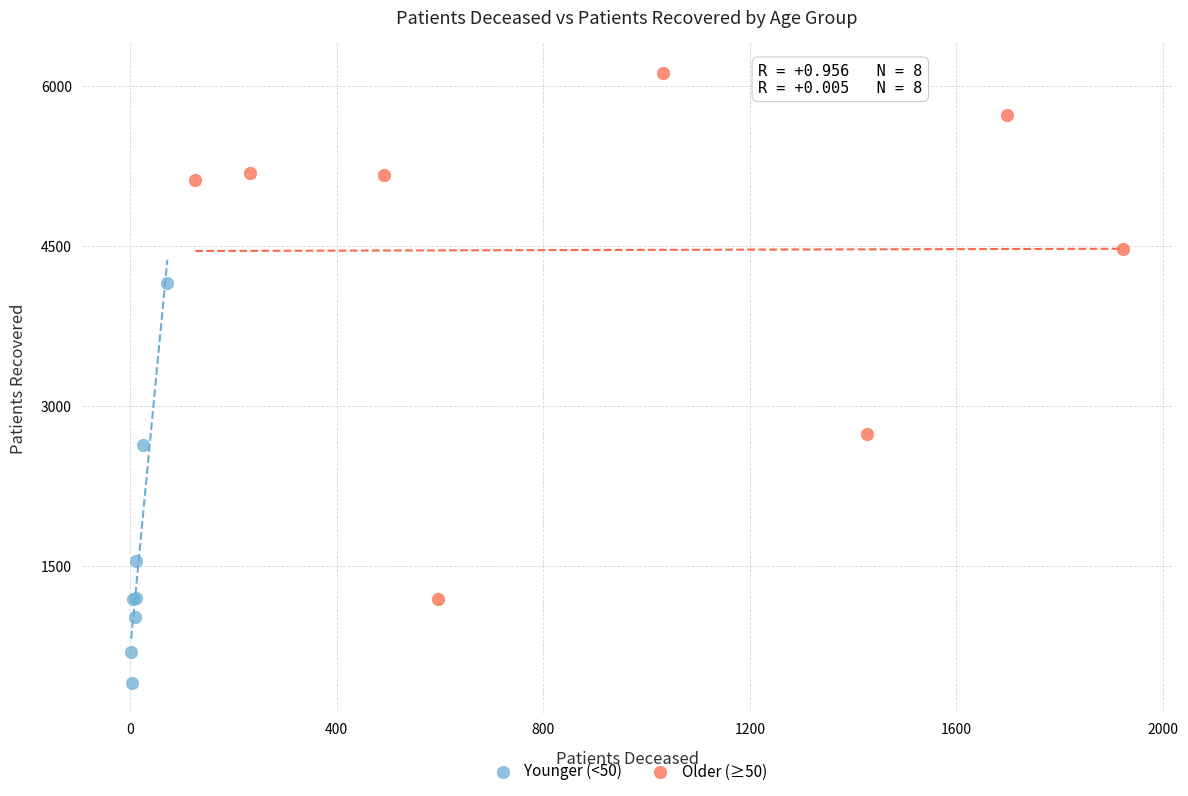

Which series has the largest Y range (max minus min)?

Older (≥50)